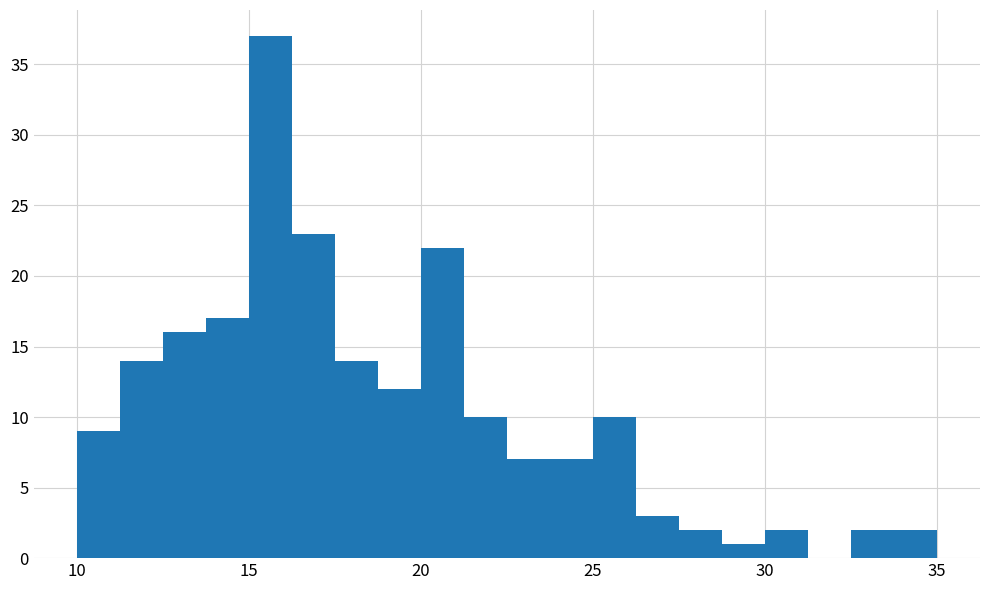

Read against the x-axis, roughly where is the centre of the tallest bar?

15.5